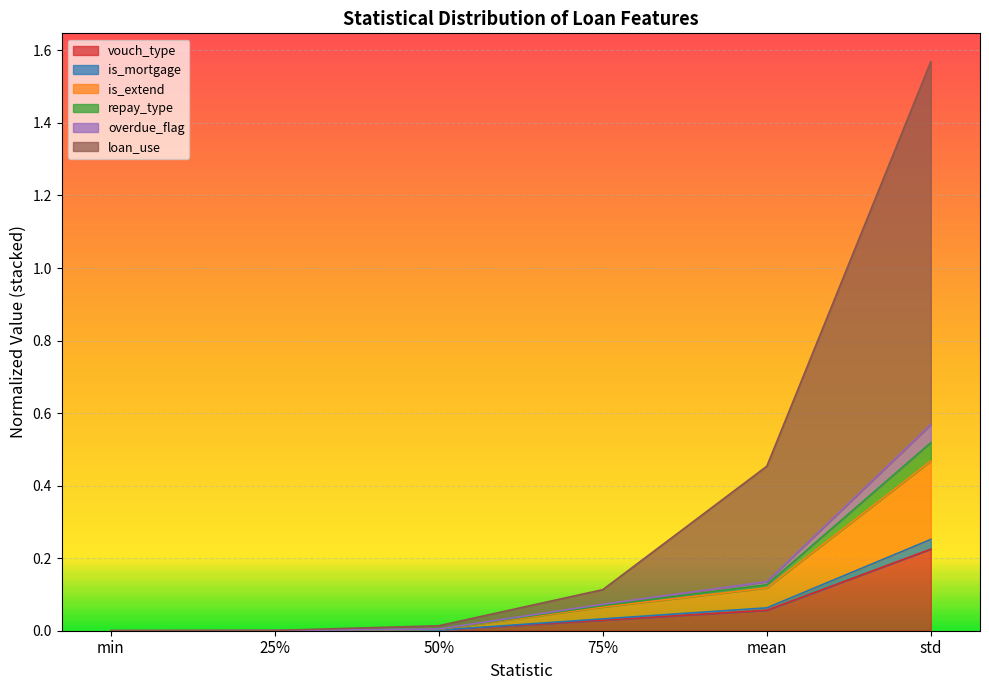

True or false: repay_type has more than 0 interior local peaks.

False